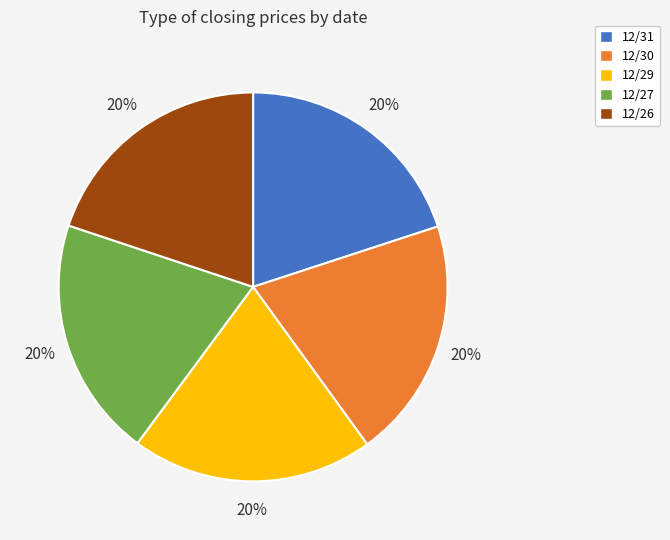

Is it true that 12/29 is 6% of the pie?

False